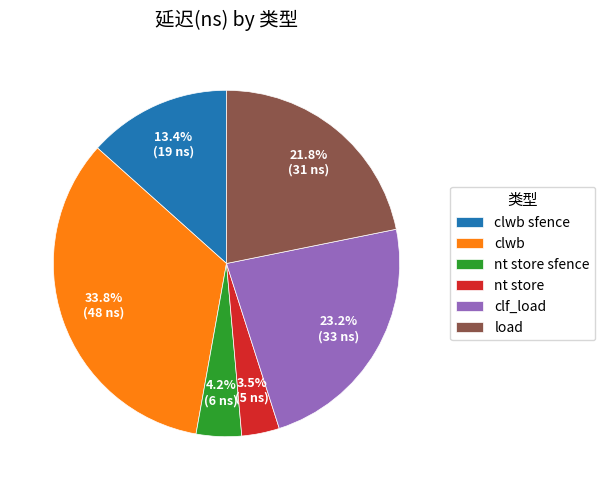

Is the sum of load and nt store greater than half?

No